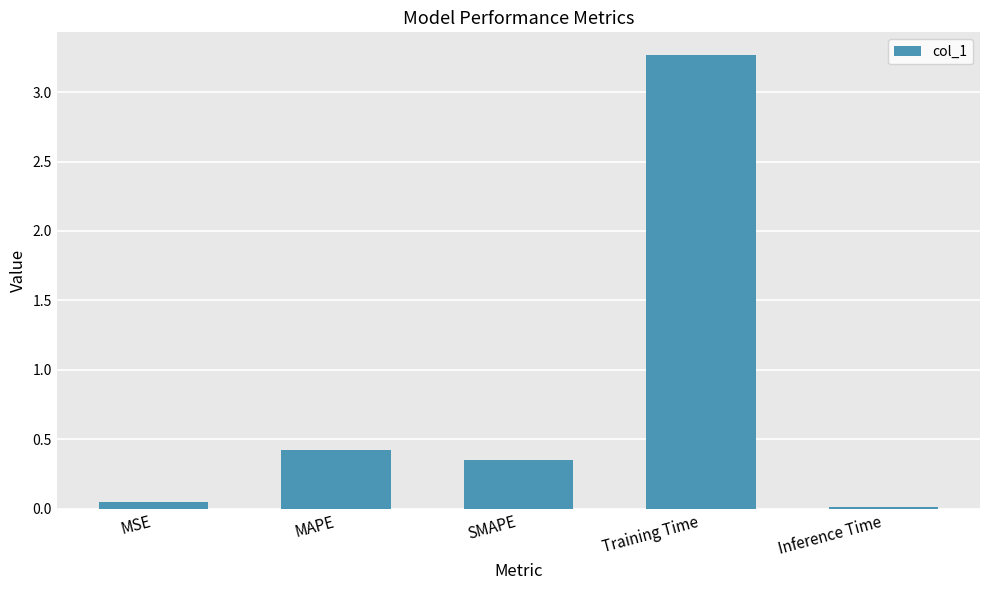

List the labels in order of value, smallest first.

Inference Time, MSE, SMAPE, MAPE, Training Time